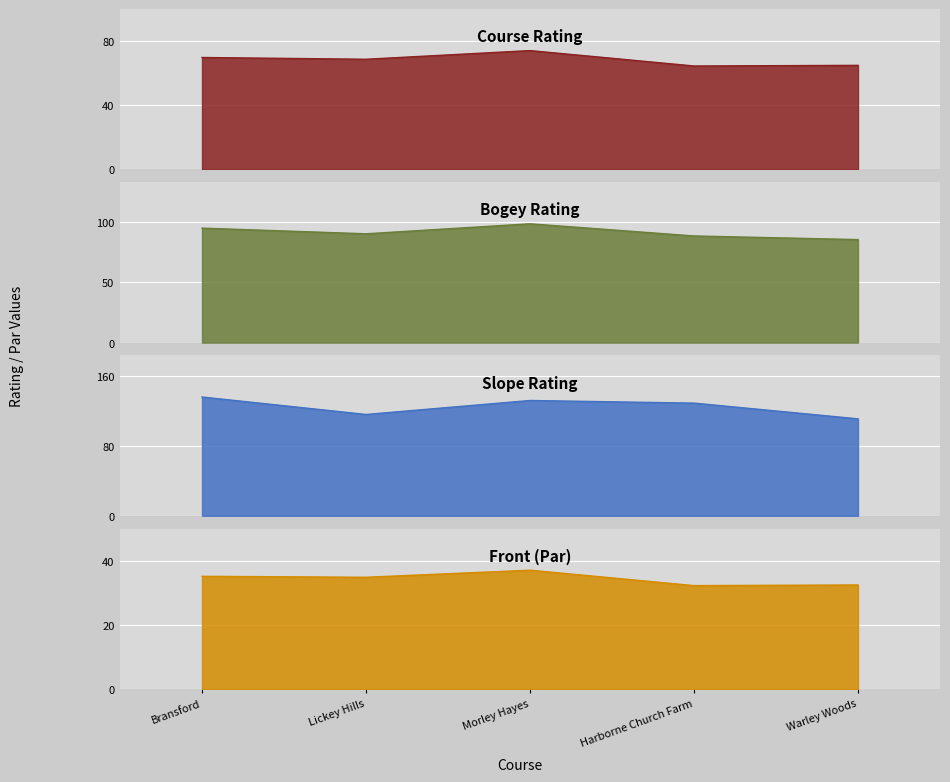

At how many categories does at least one series exceed 119?

3